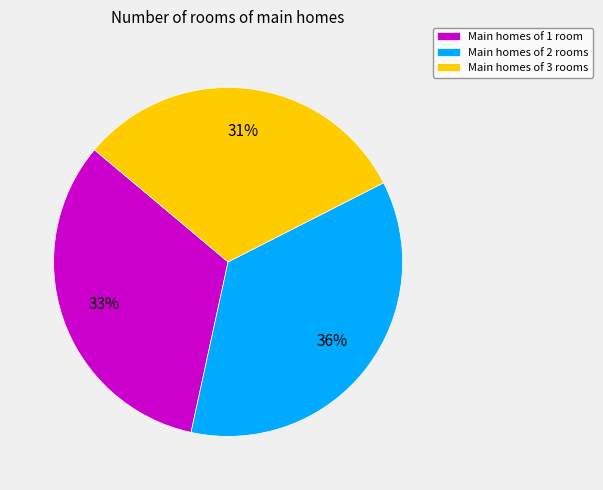

What is the smallest slice in the pie chart?

Main homes of 3 rooms